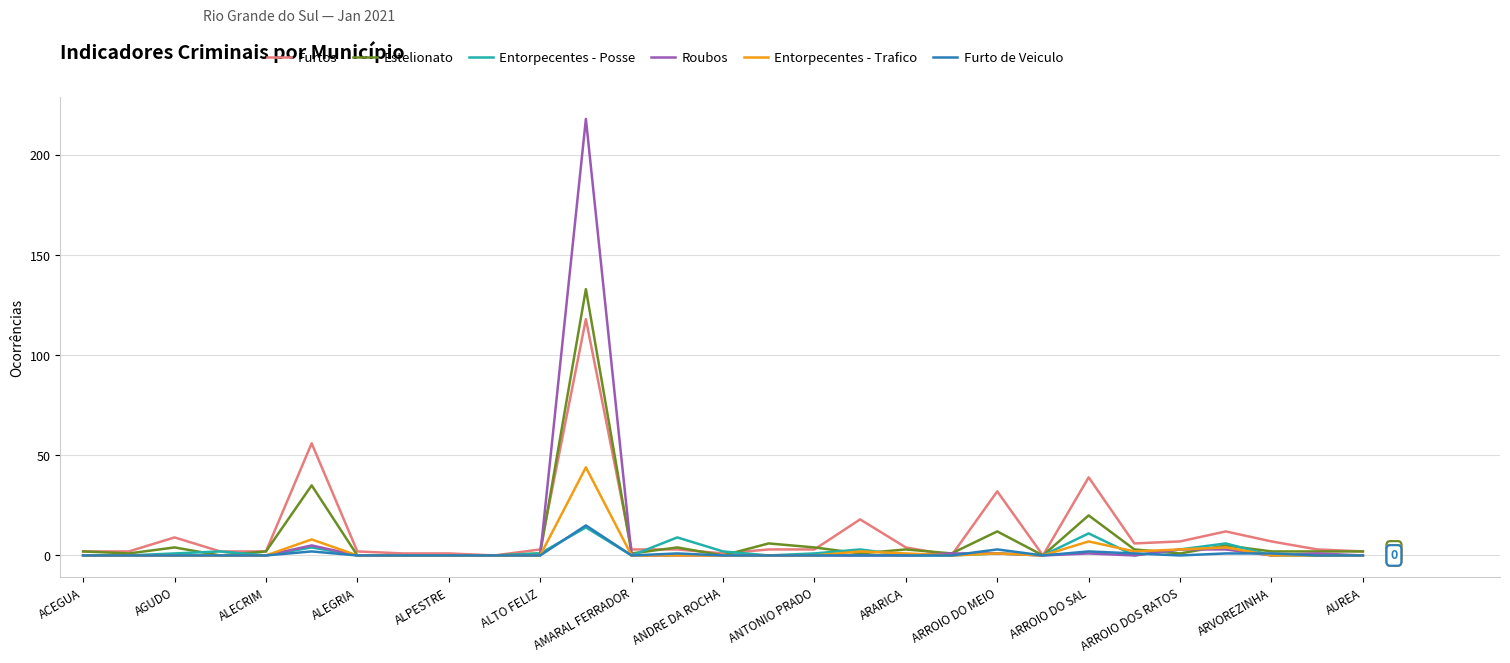

At how many categories does at least one series exceed 19?

4